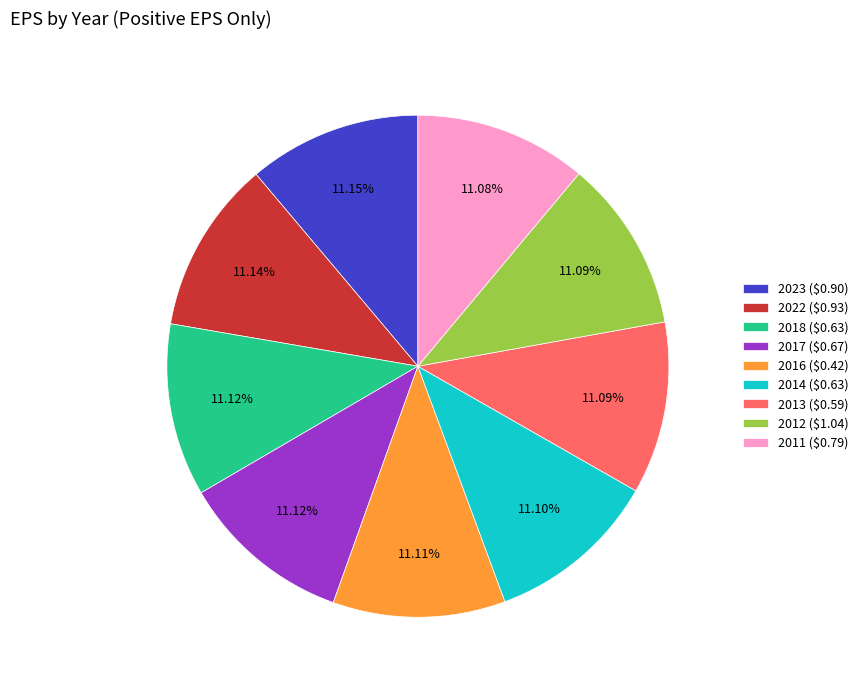

Does 2011 ($0.79) account for over 50% of the chart?

No